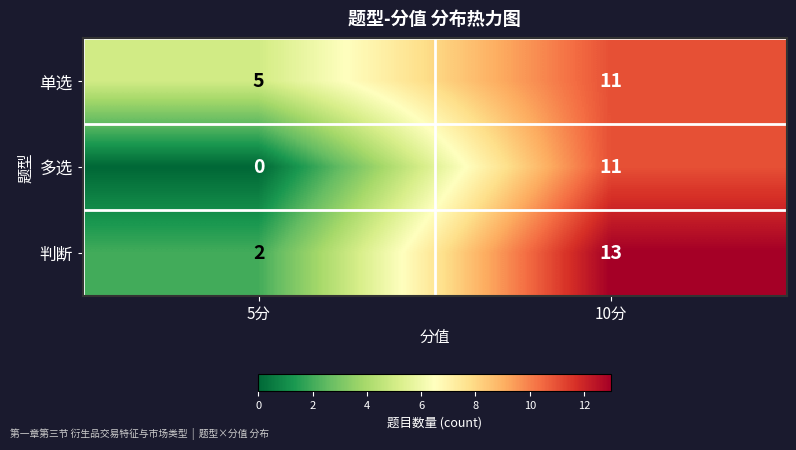

Rank the series at 5分 from highest to lowest value.

单选, 判断, 多选